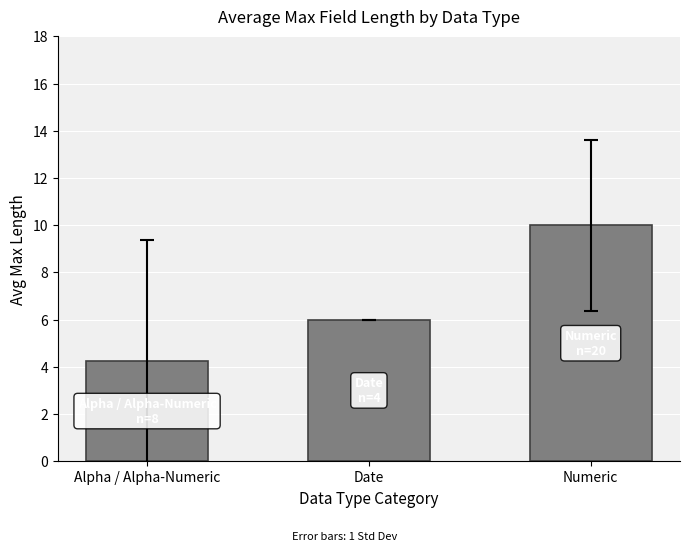

What is the sum of the values at Numeric and Date?

16.0